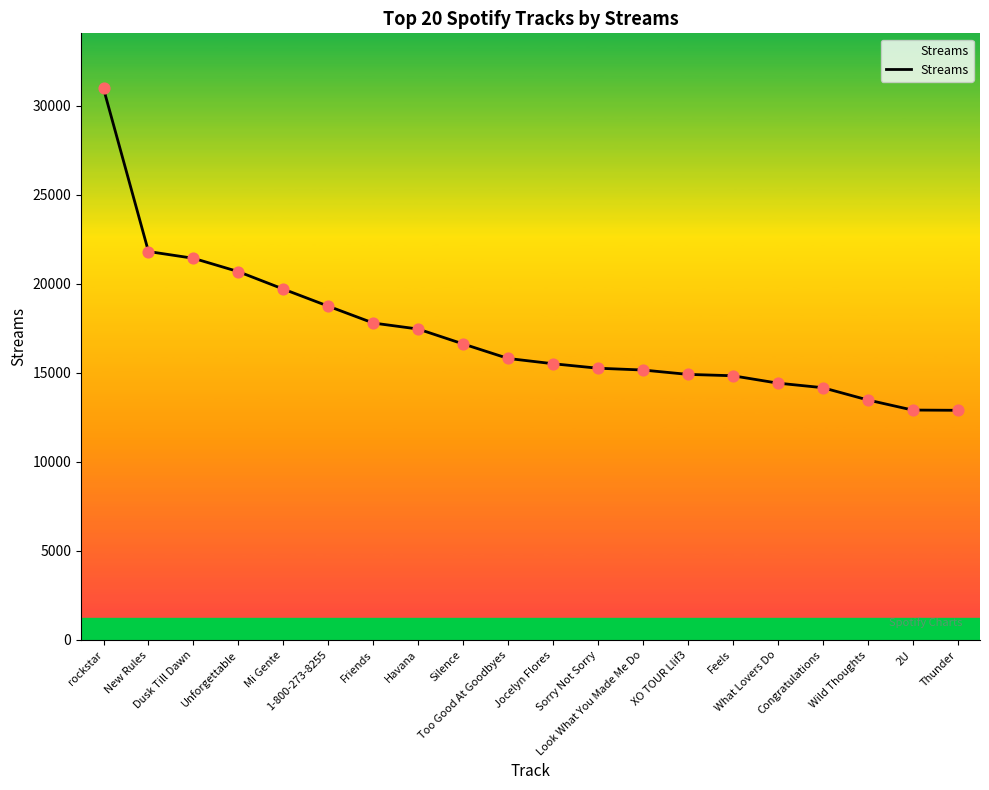

Approximately how many times larger is the value at rockstar compared to Wild Thoughts?

2.3